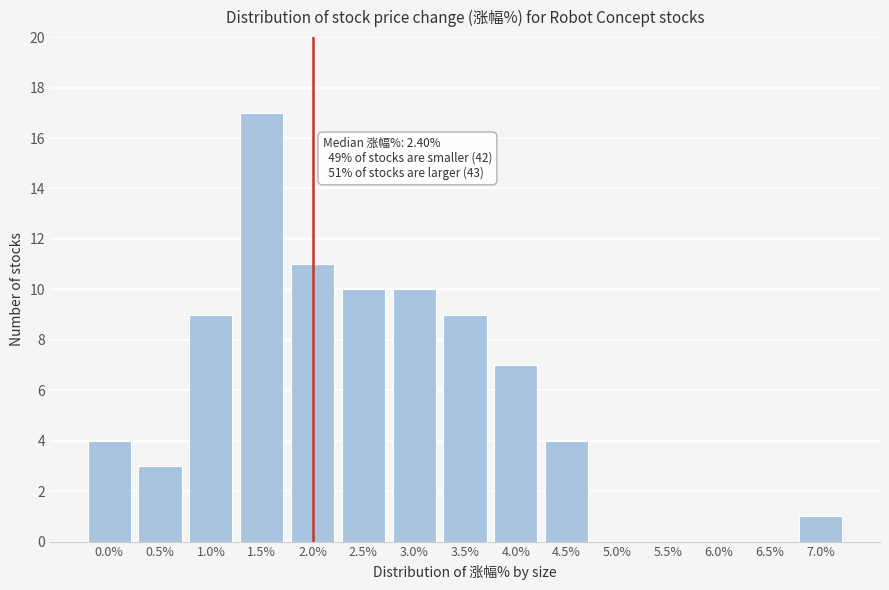

Reading left to right, extract all data points from this chart.

0.0%=4	0.5%=3	1.0%=9	1.5%=17	2.0%=11	2.5%=10	3.0%=10	3.5%=9	4.0%=7	4.5%=4	5.0%=0	5.5%=0	6.0%=0	6.5%=0	7.0%=1